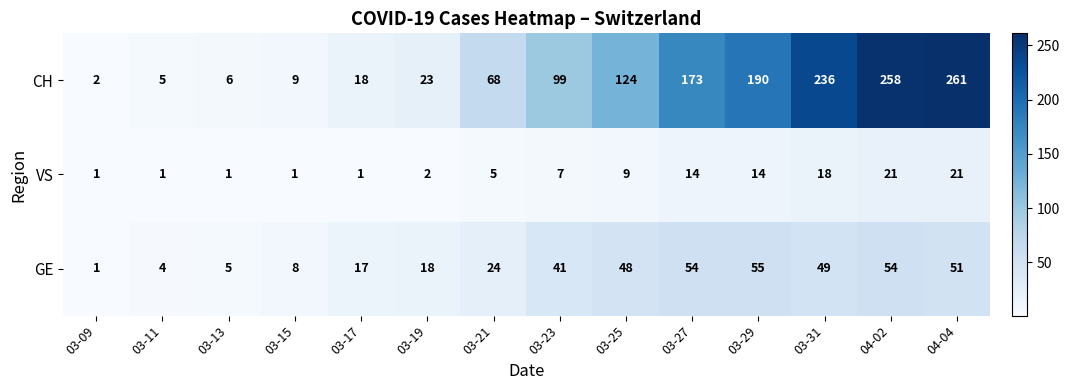

What is the total value across all series at 04-04?

333